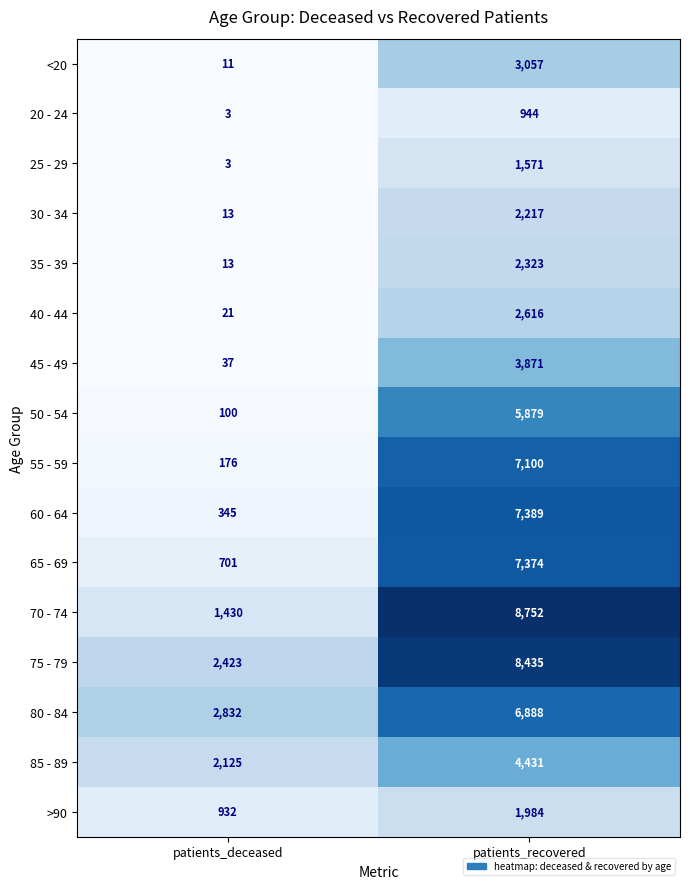

Rank the categories by <20 value from highest to lowest.

patients_recovered, patients_deceased